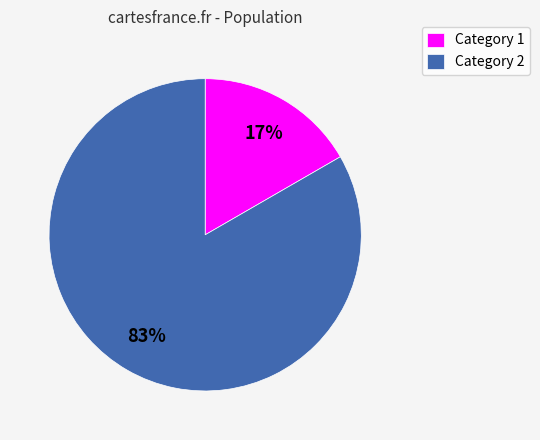

The Category 2 slice represents 83% of the pie. True or false?

True